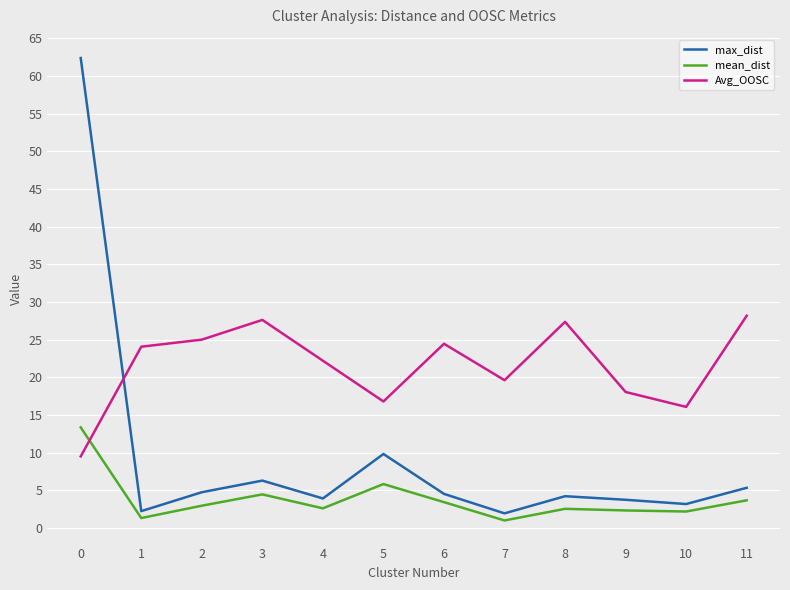

What is the difference between the highest and lowest values at 10?

13.9